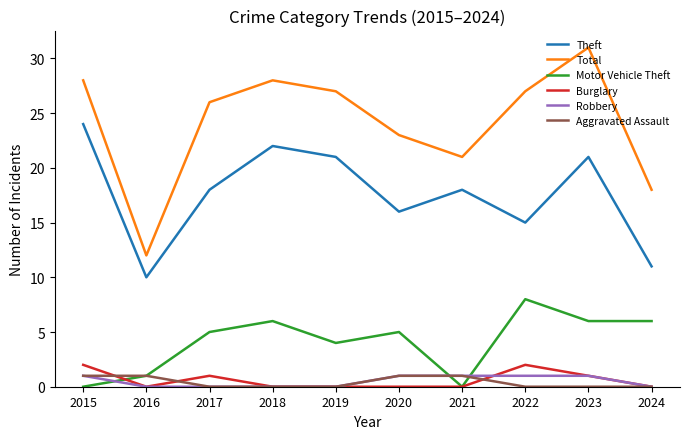

What is the difference between the highest and lowest values at 2020?

23